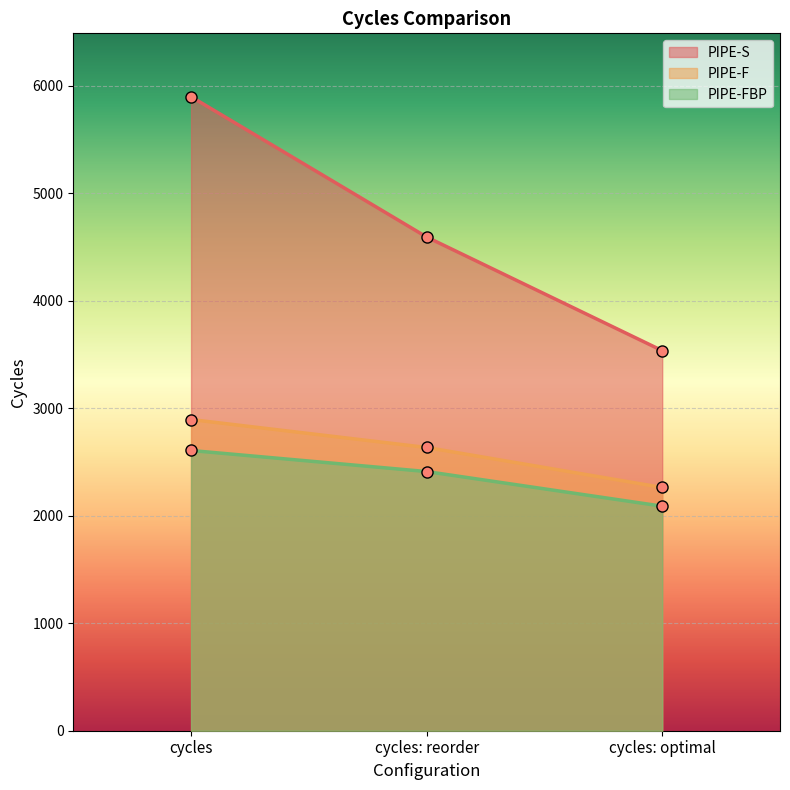

What is the maximum value shown in the chart?

5898